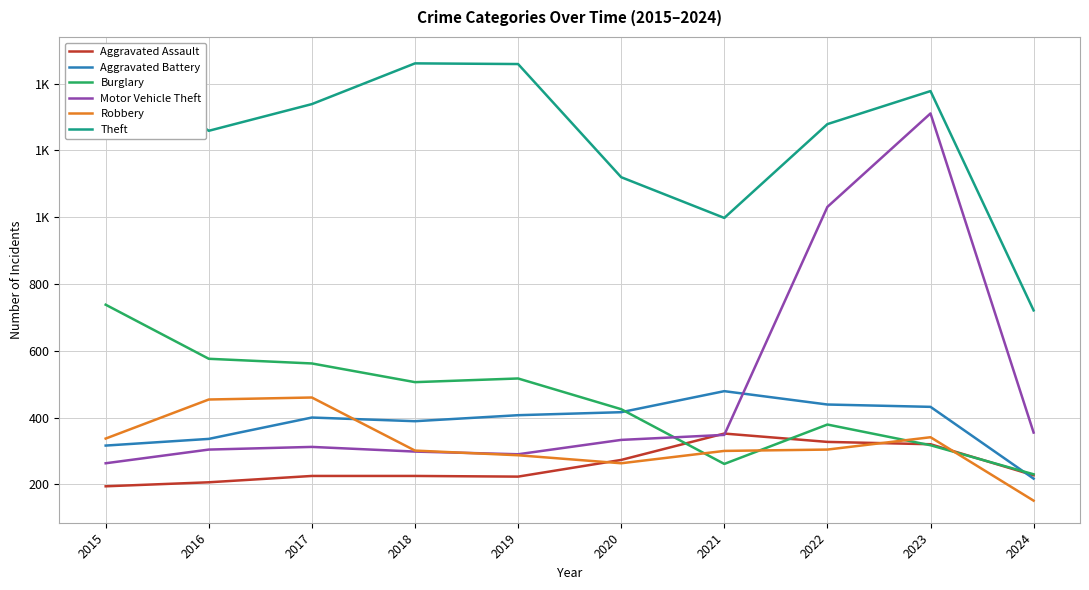

At which category is the sum across all series the highest?

2023